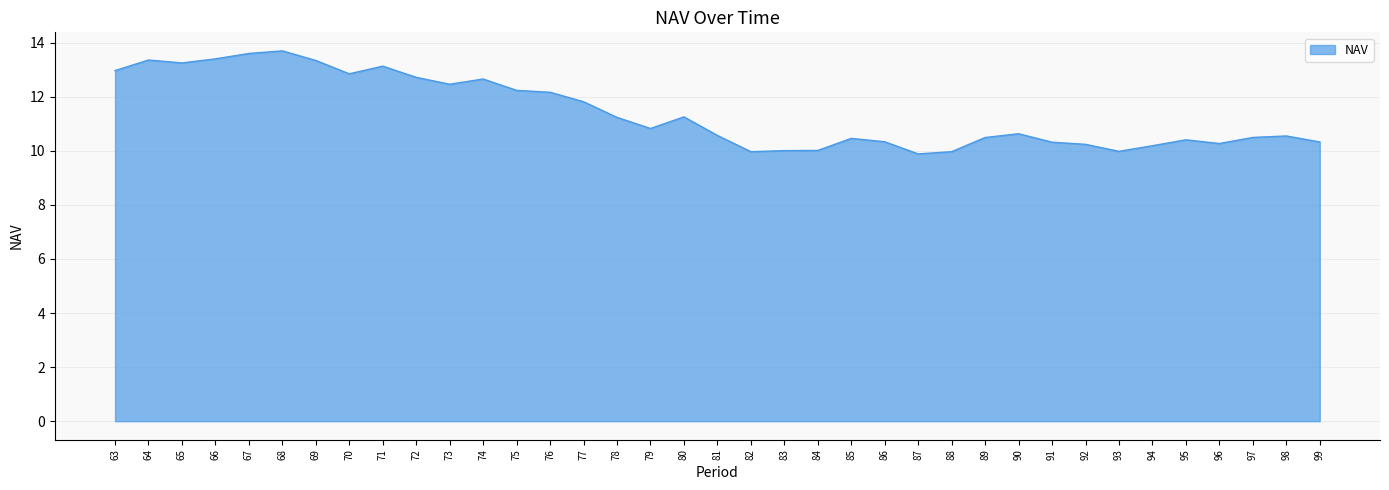

How many categories are shown in the chart?

37